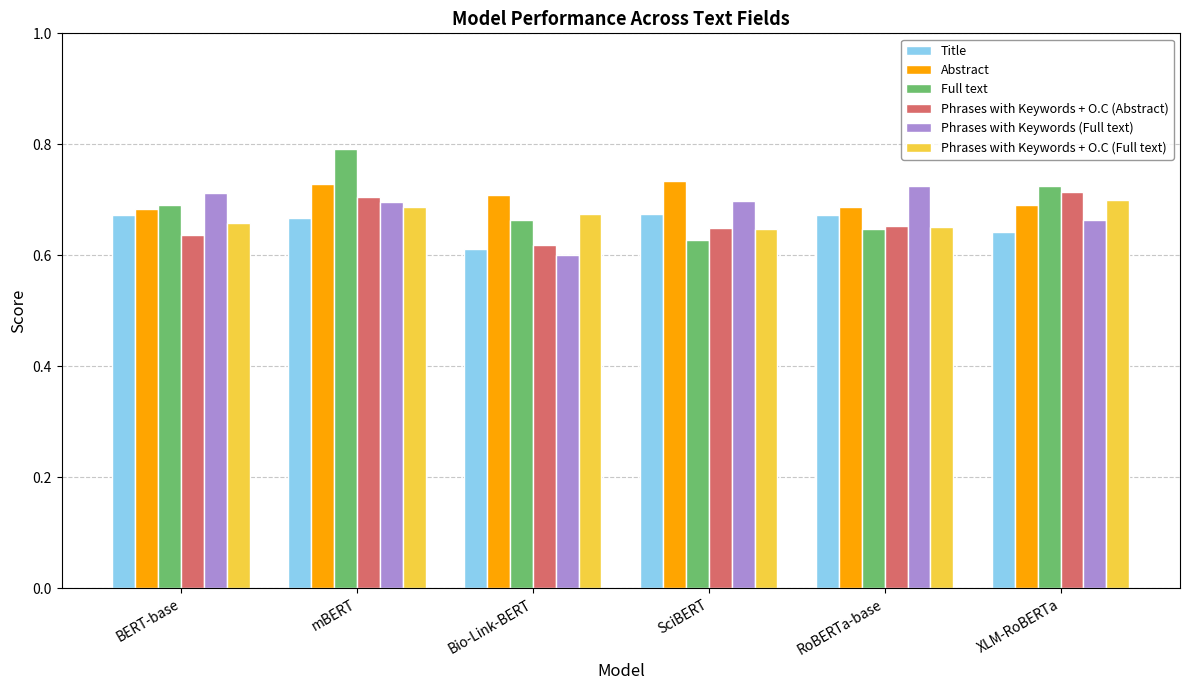

Does the chart contain stacked bars?

No